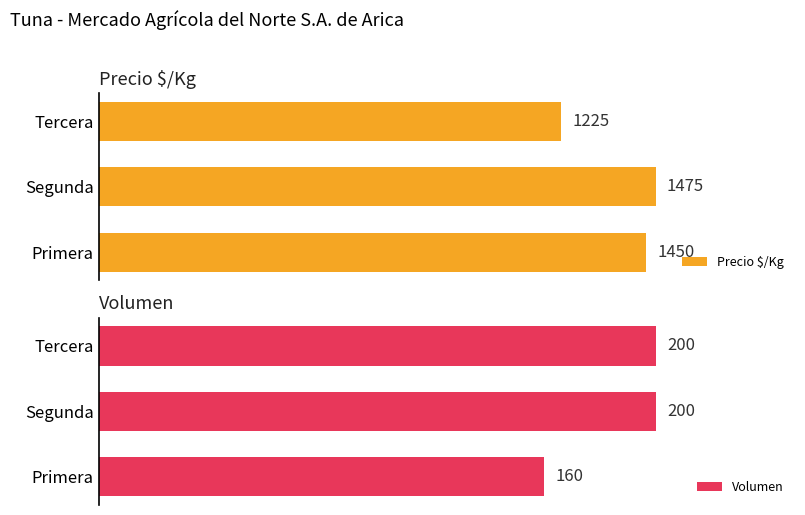

List the labels in order of Precio $/Kg value, largest first.

Segunda, Primera, Tercera